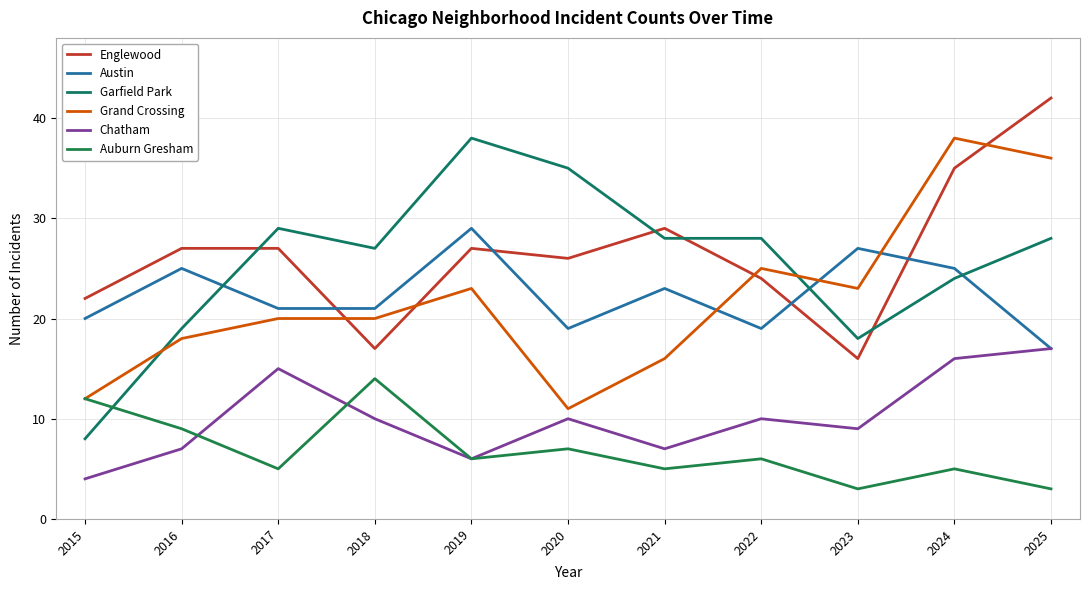

Between 2021 and 2025, which series saw the biggest shift?

Grand Crossing